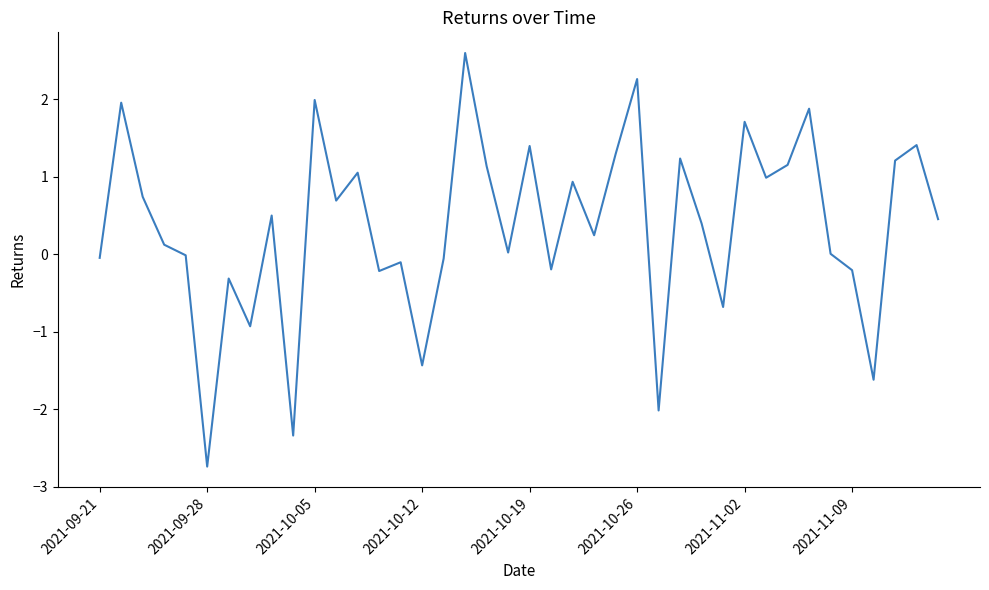

What is the smallest value displayed?

-2.7